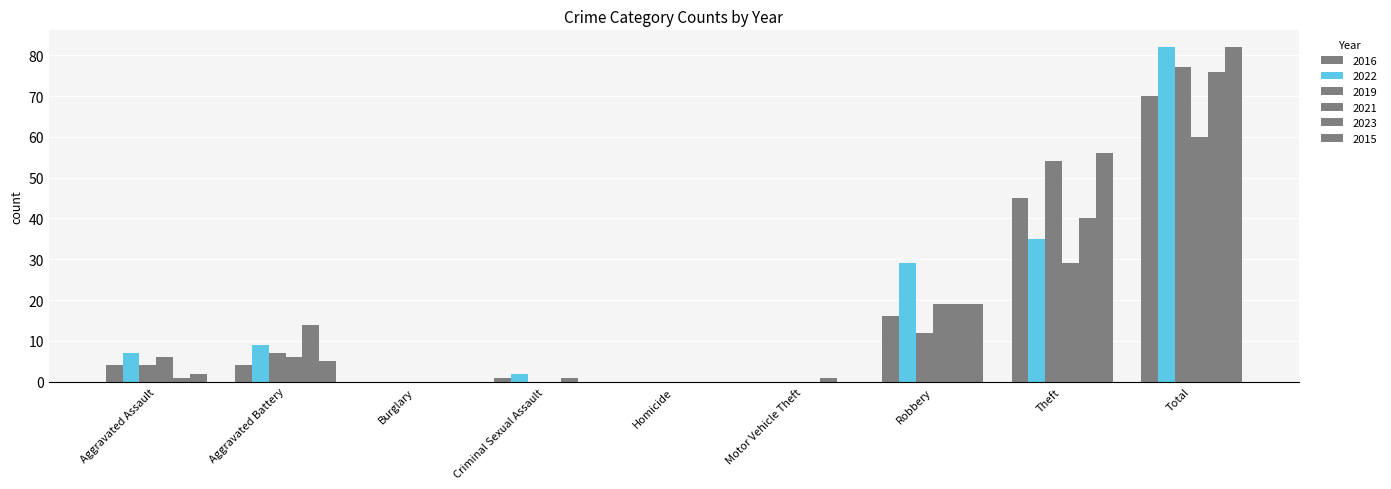

The 2022 series shows 10 at Aggravated Assault. True or false?

False